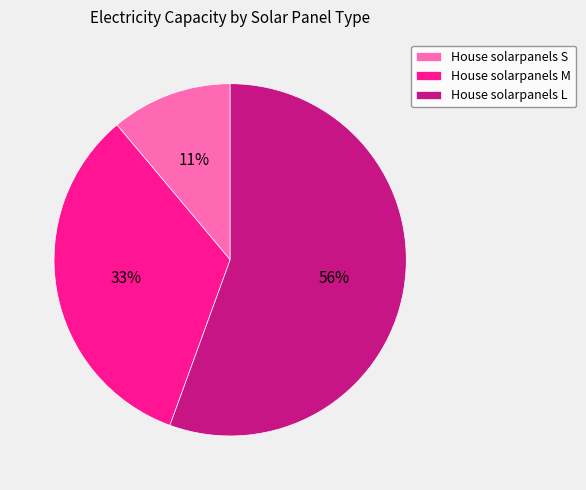

Count the number of slices in the pie.

3